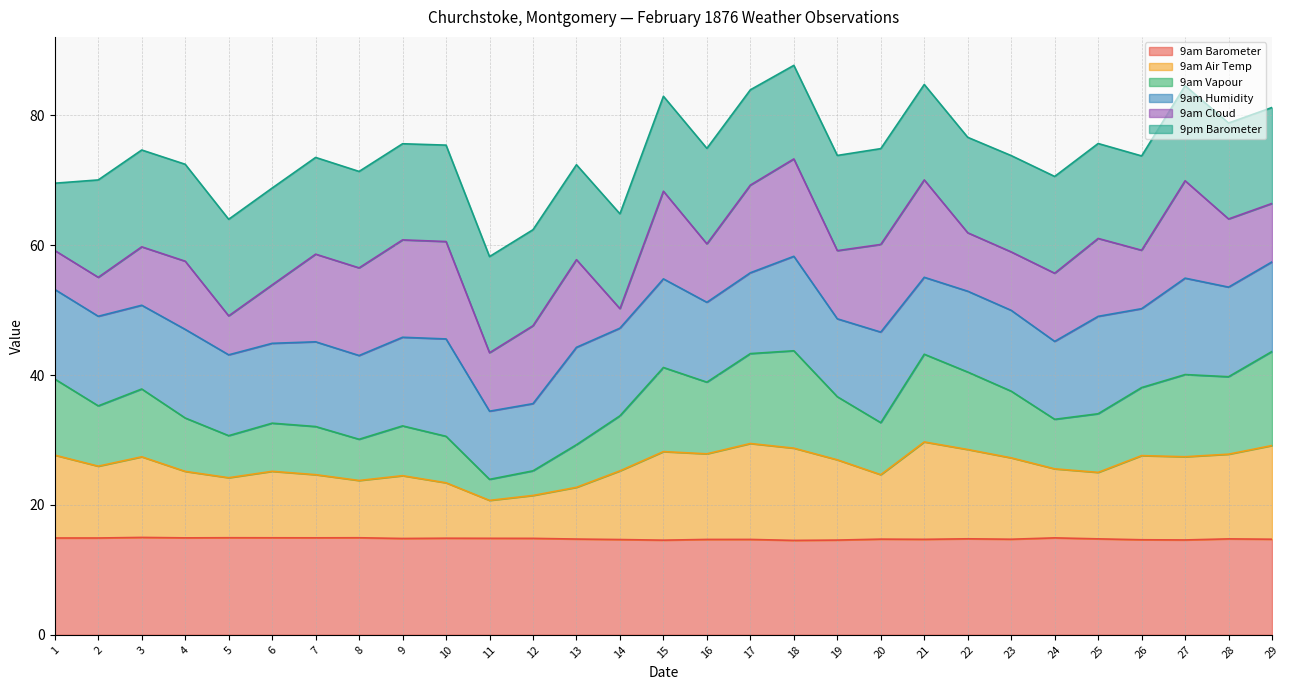

Between 20 and 27, which series saw the biggest shift?

9am Vapour